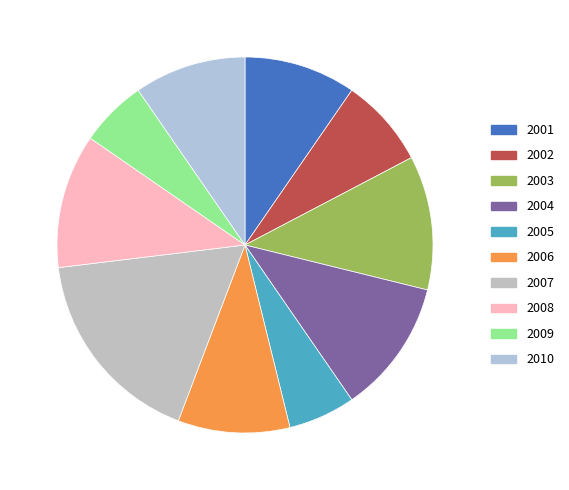

True or false: 2009 accounts for 6% of the total.

True